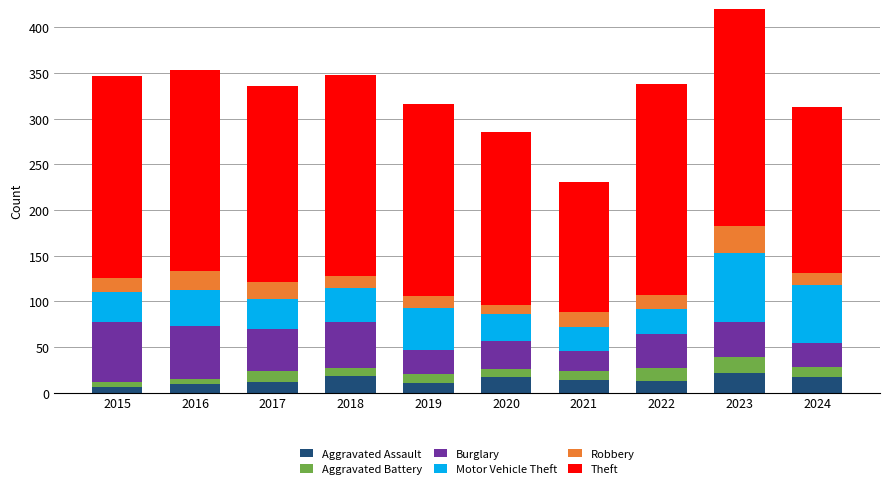

At which category is the sum across all series the highest?

2023